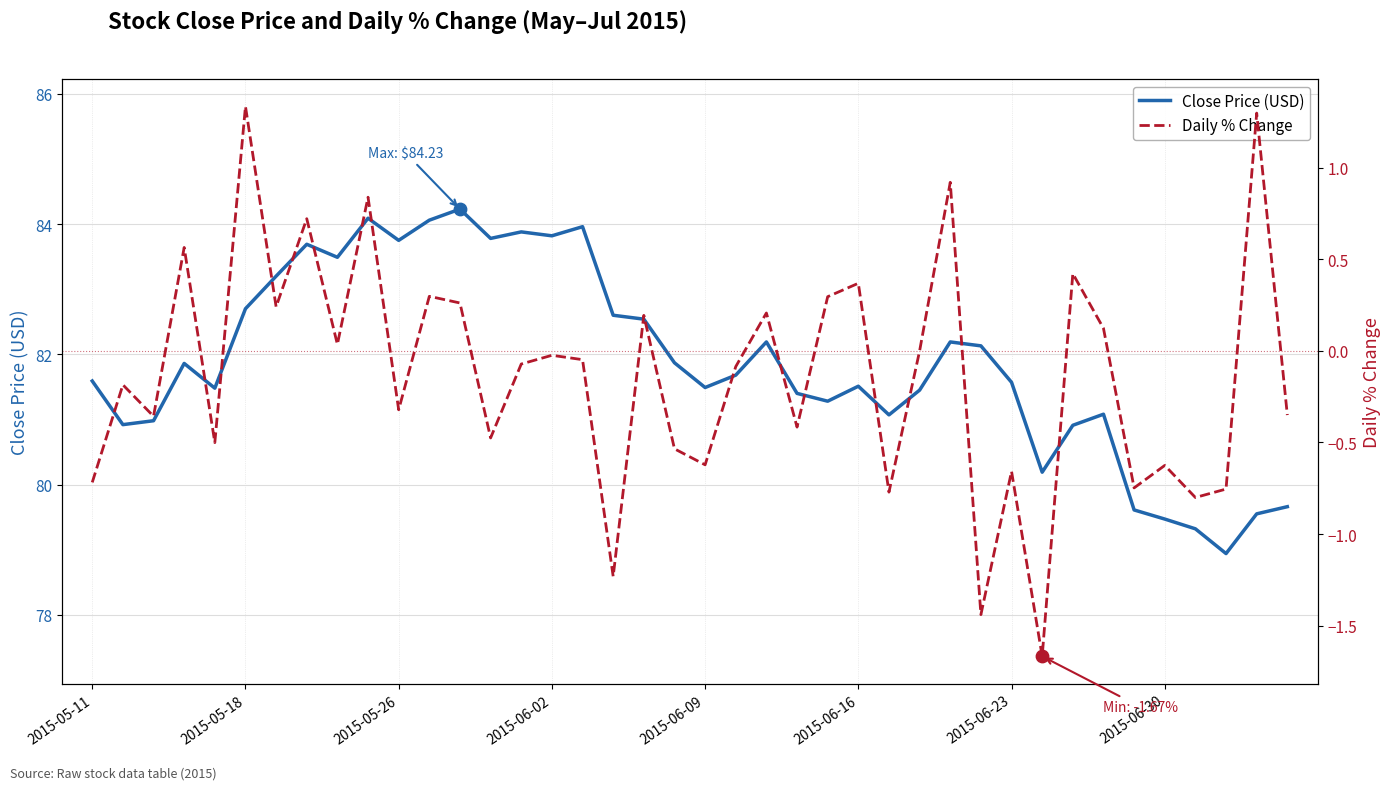

At how many categories does at least one series exceed 0?

40